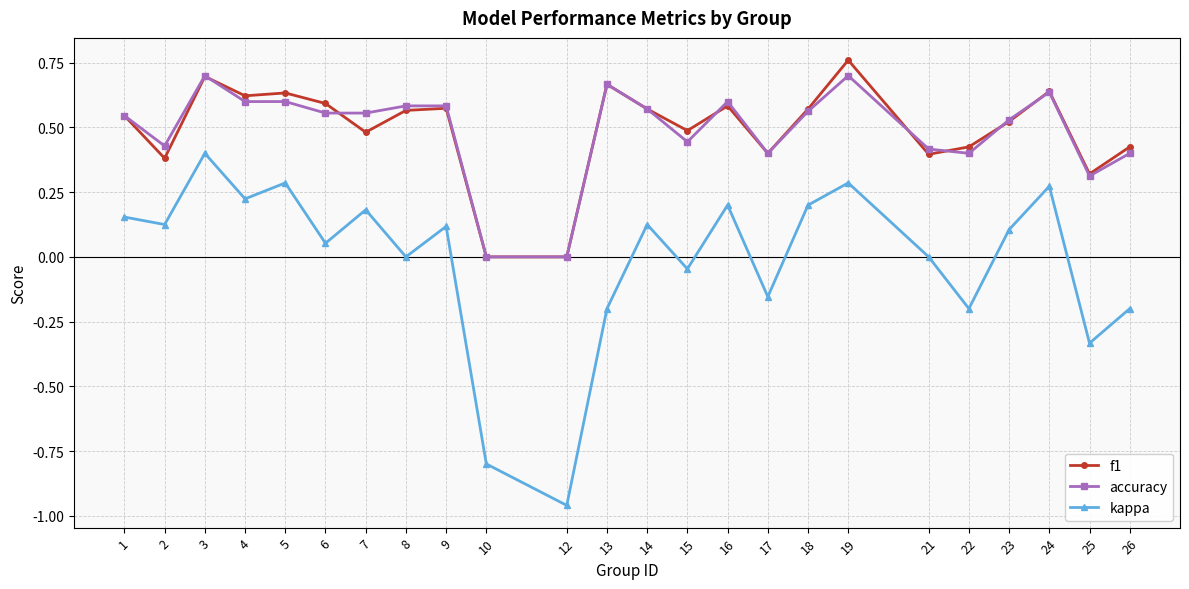

Is the value of f1 at 6 greater than the value of kappa at 13?

Yes